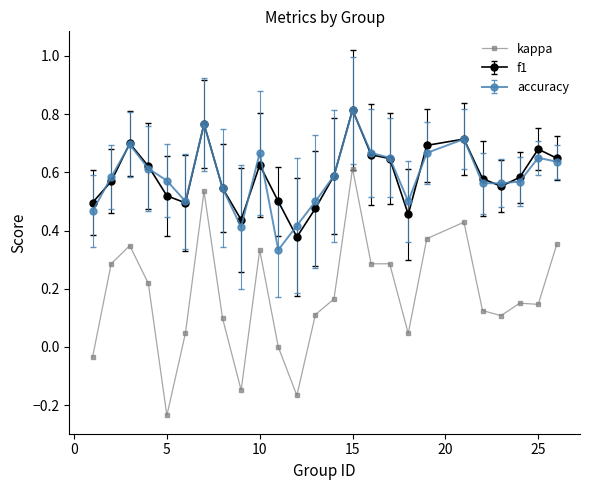

True or false: accuracy has more than 1 interior local peaks.

True